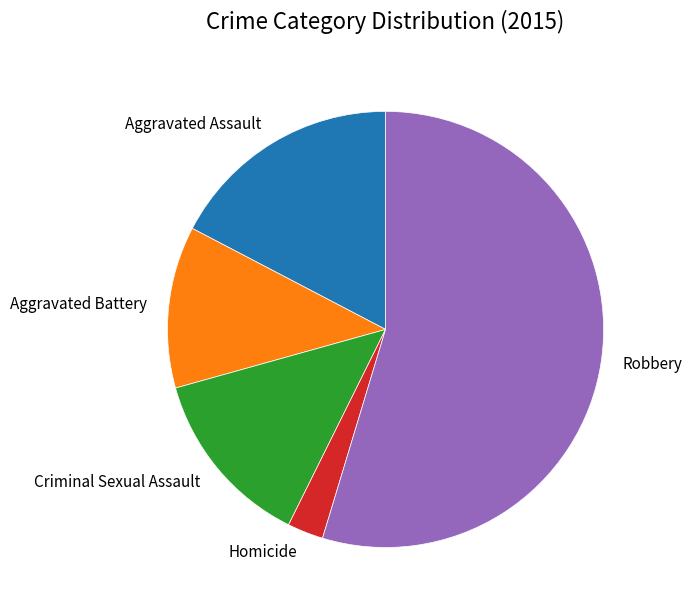

Which slice is the smallest?

Homicide